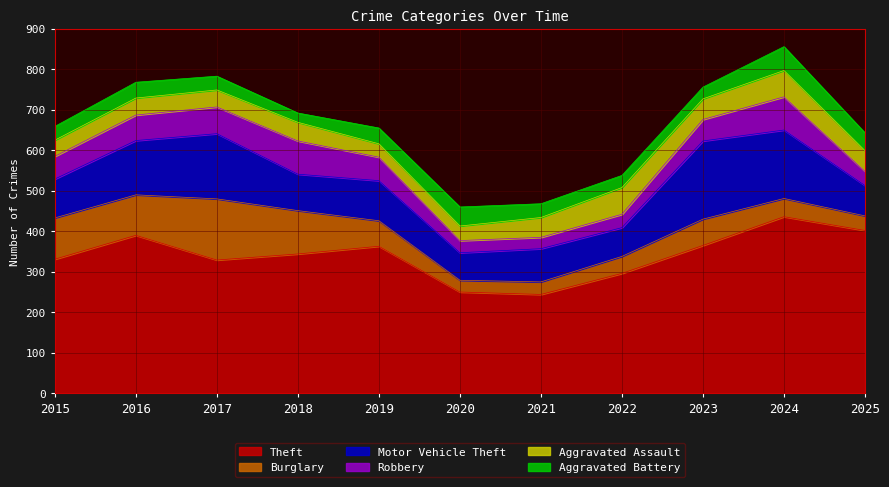

What is the total value across all series at 2020?

460